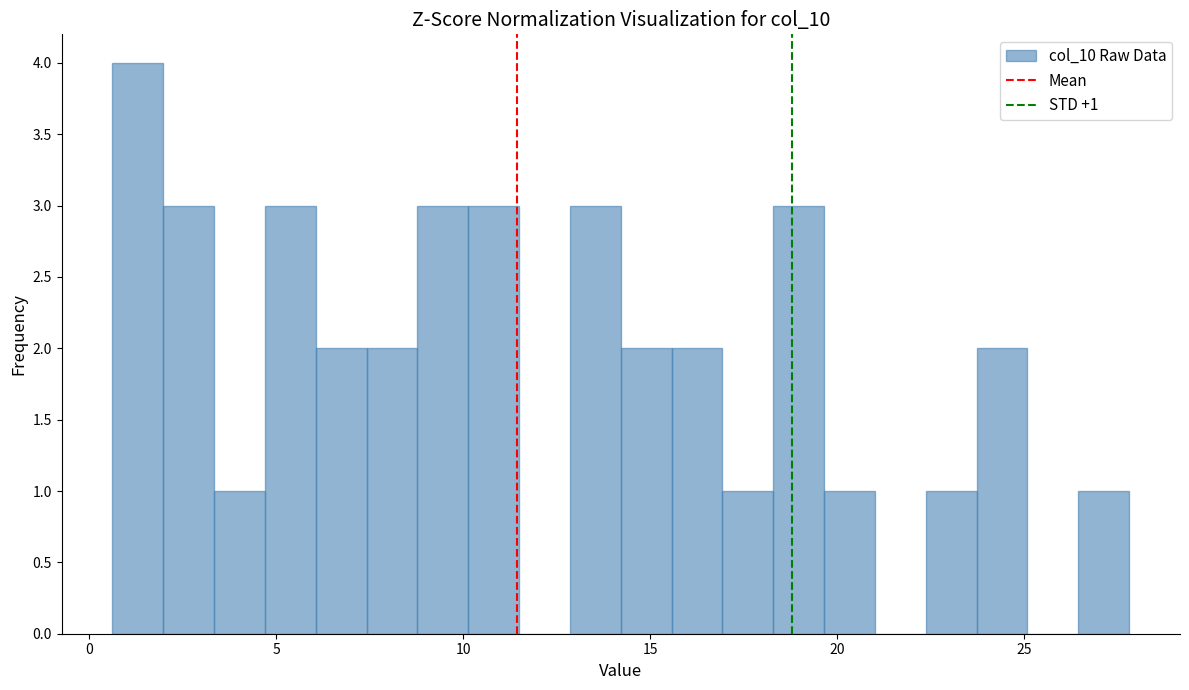

Around what value on the x-axis is the tallest bar? Give the approximate position of its centre, as read against the axis.

1.5